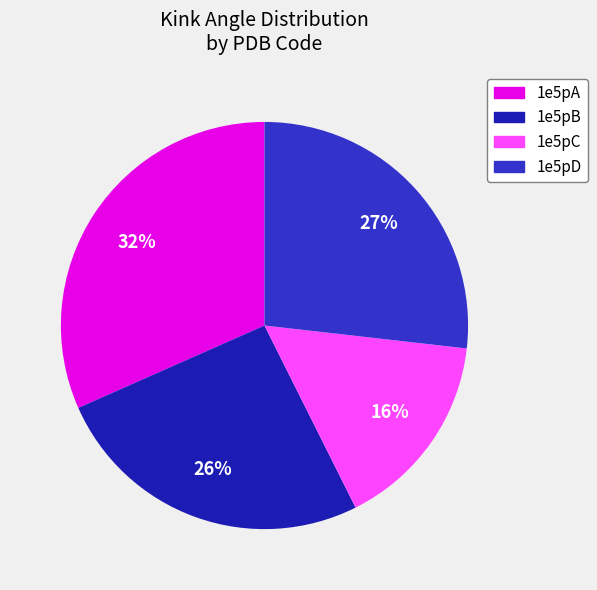

How many slices are in this pie chart?

4